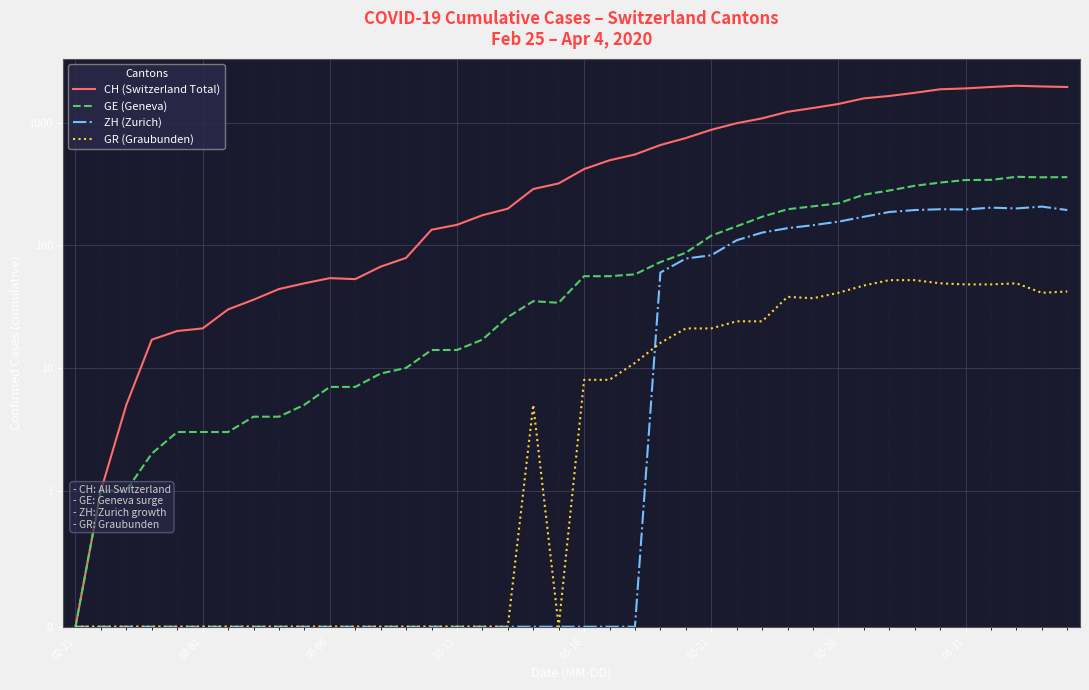

List the series in order of their peak value, lowest first.

GR (Graubunden), ZH (Zurich), GE (Geneva), CH (Switzerland Total)